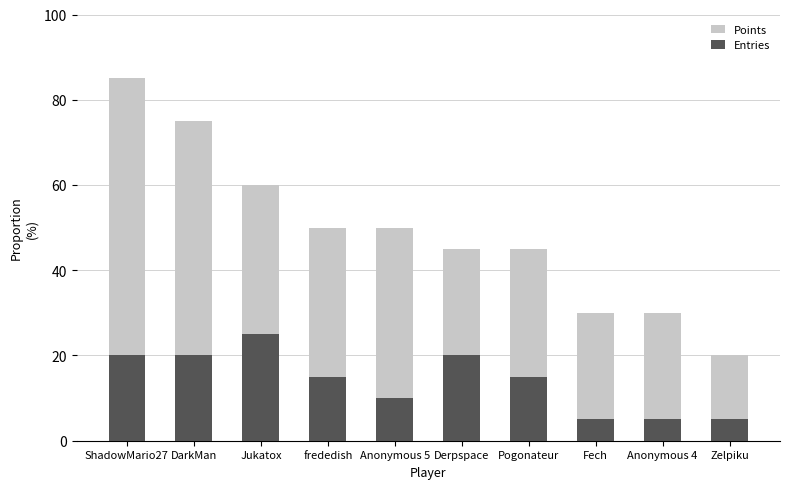

Rank the series by their maximum value, from lowest to highest.

Entries, Points